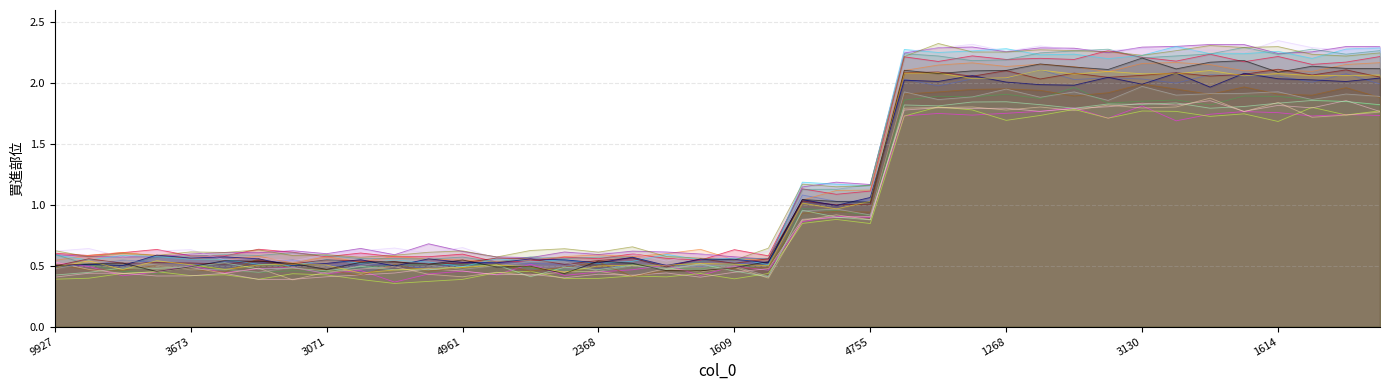

Reading right to left, what are all the values shown in this chart?

2.0	2.1	2.1	2.1	2.1	2.1	2.1	2.1	2.0	2.1	2.0	2.1	2.1	2.1	2.1	1.0	1.0	1.0	0.6	0.5	0.6	0.5	0.6	0.5	0.5	0.6	0.6	0.5	0.5	0.5	0.5	0.5	0.5	0.5	0.5	0.5	0.5	0.5	0.6	0.5